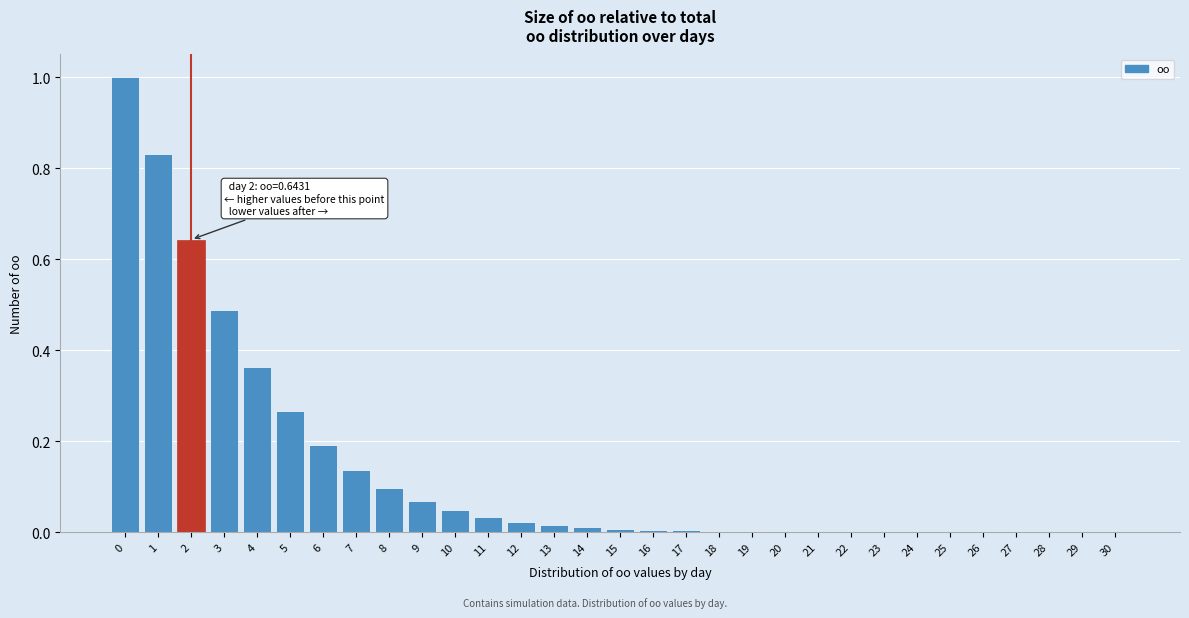

What is the sum of all values?

4.2